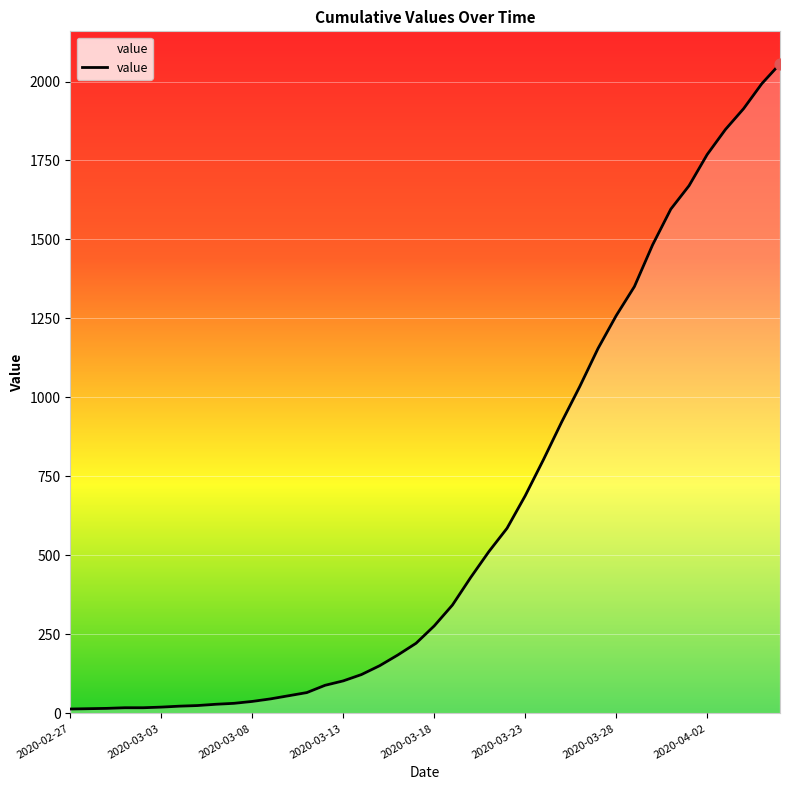

What is the greatest value displayed?

2056